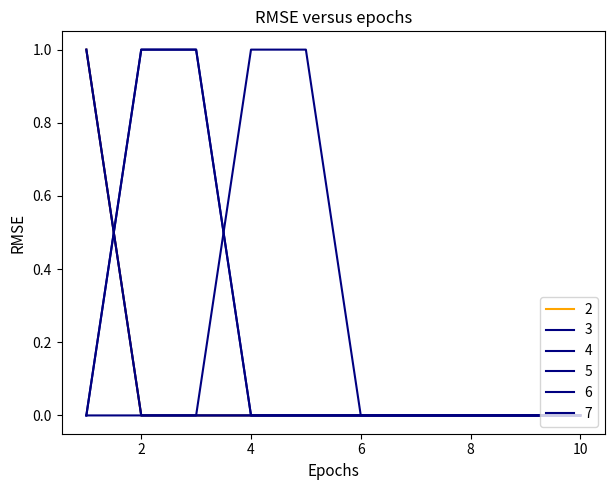

Is this an area chart (filled region under the line)?

No